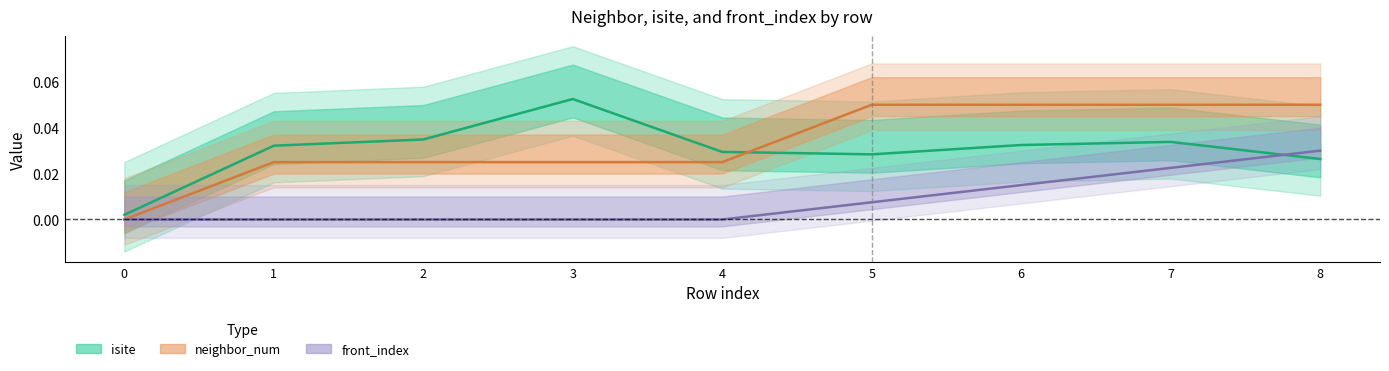

How many categories are shown in the chart?

9